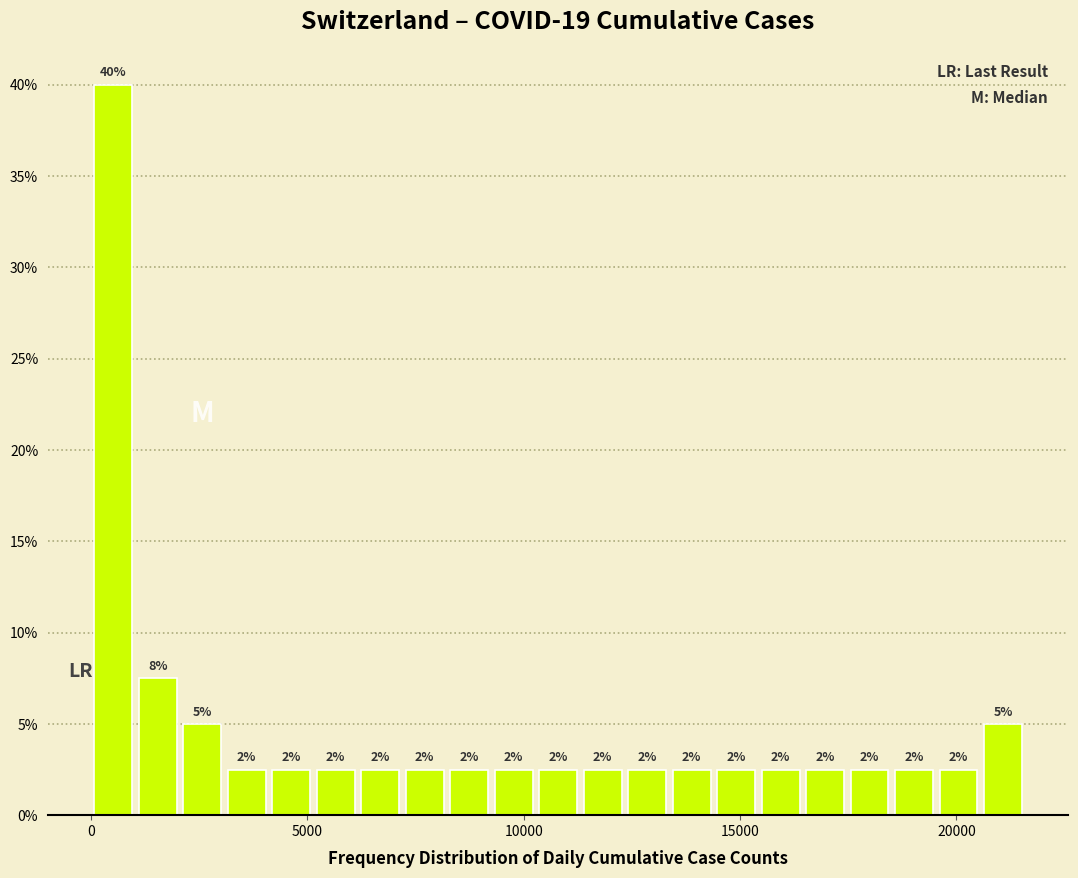

Read against the x-axis, roughly where is the centre of the tallest bar?

500